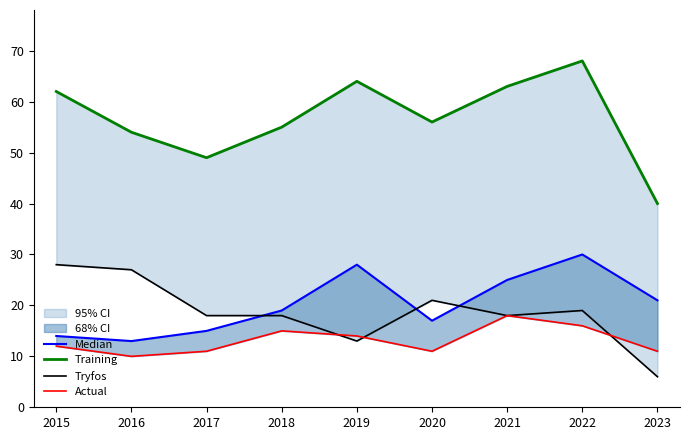

At which category is the sum across all series the highest?

2022